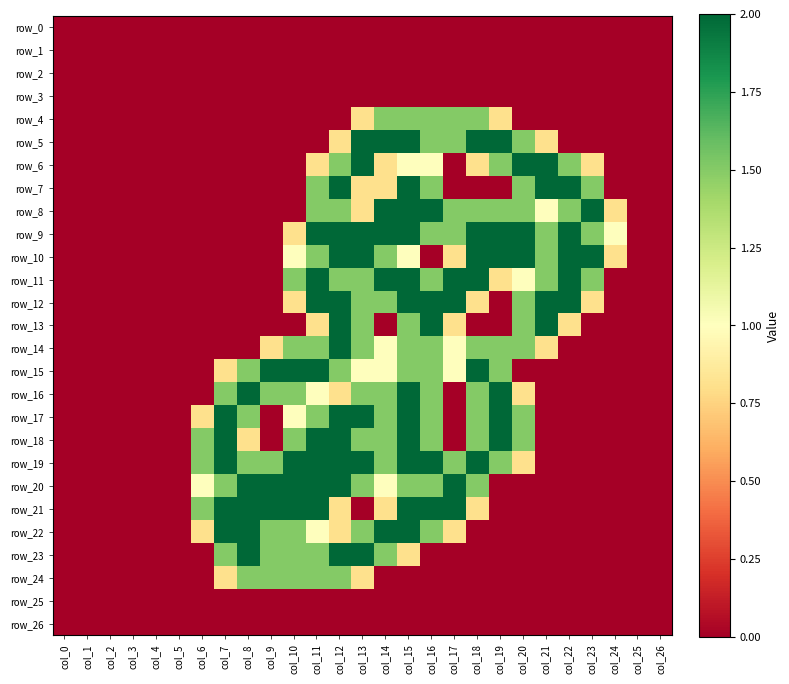

Which series has the largest total across all categories?

row_9